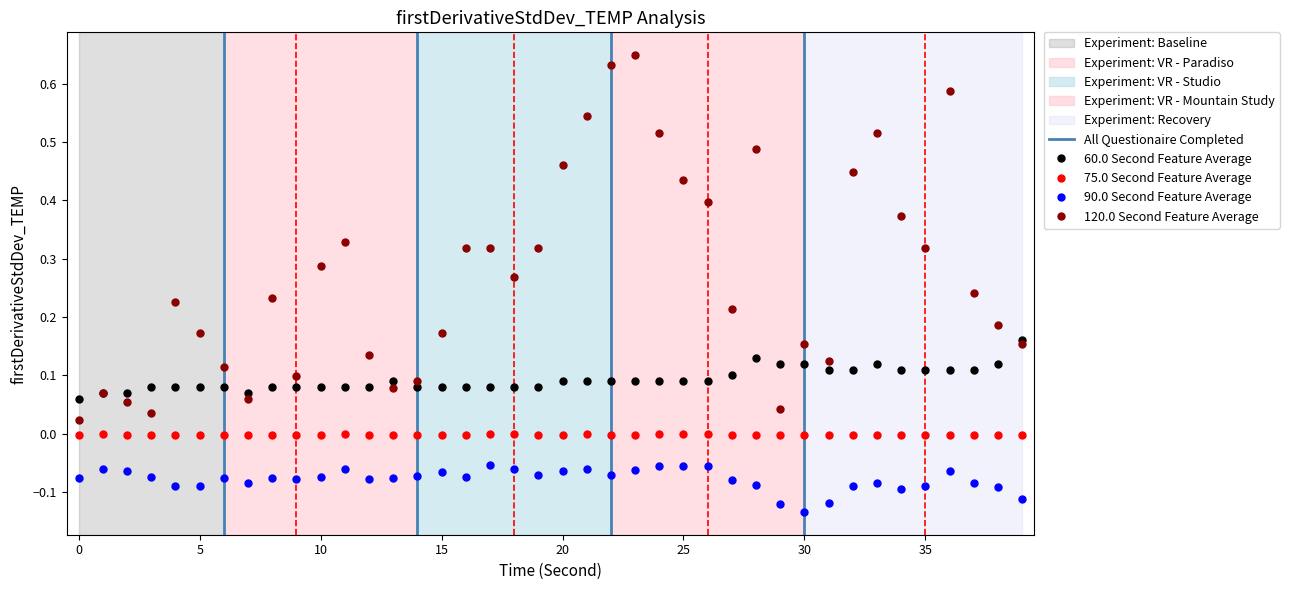

At which category does chg reach its first local valley?

7